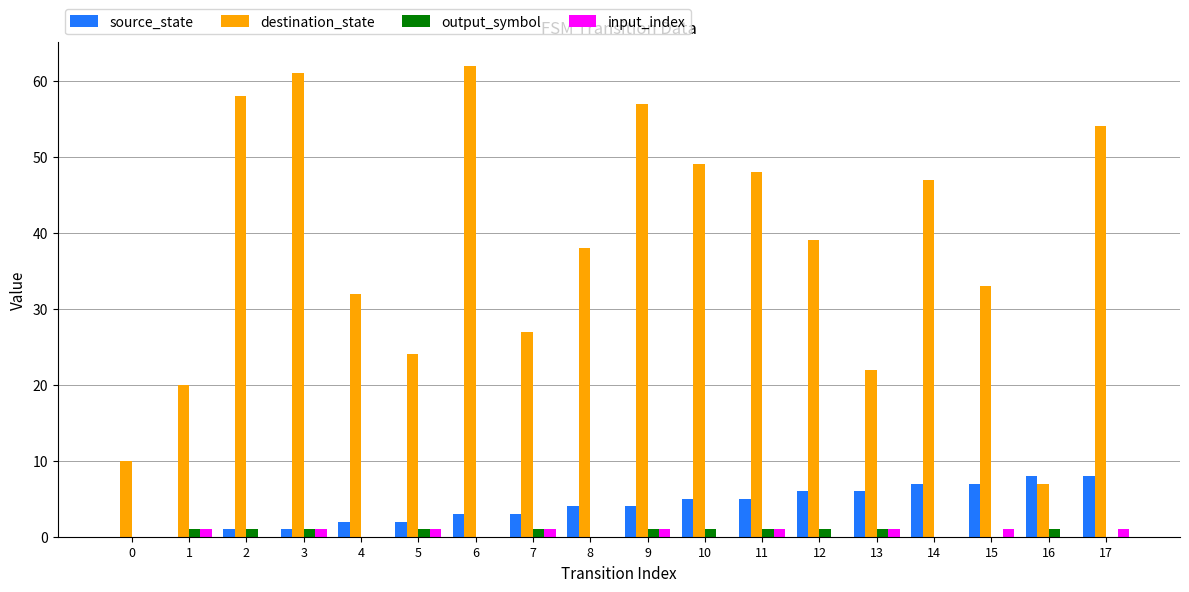

The value of input_index at 1 is 1. True or false?

True